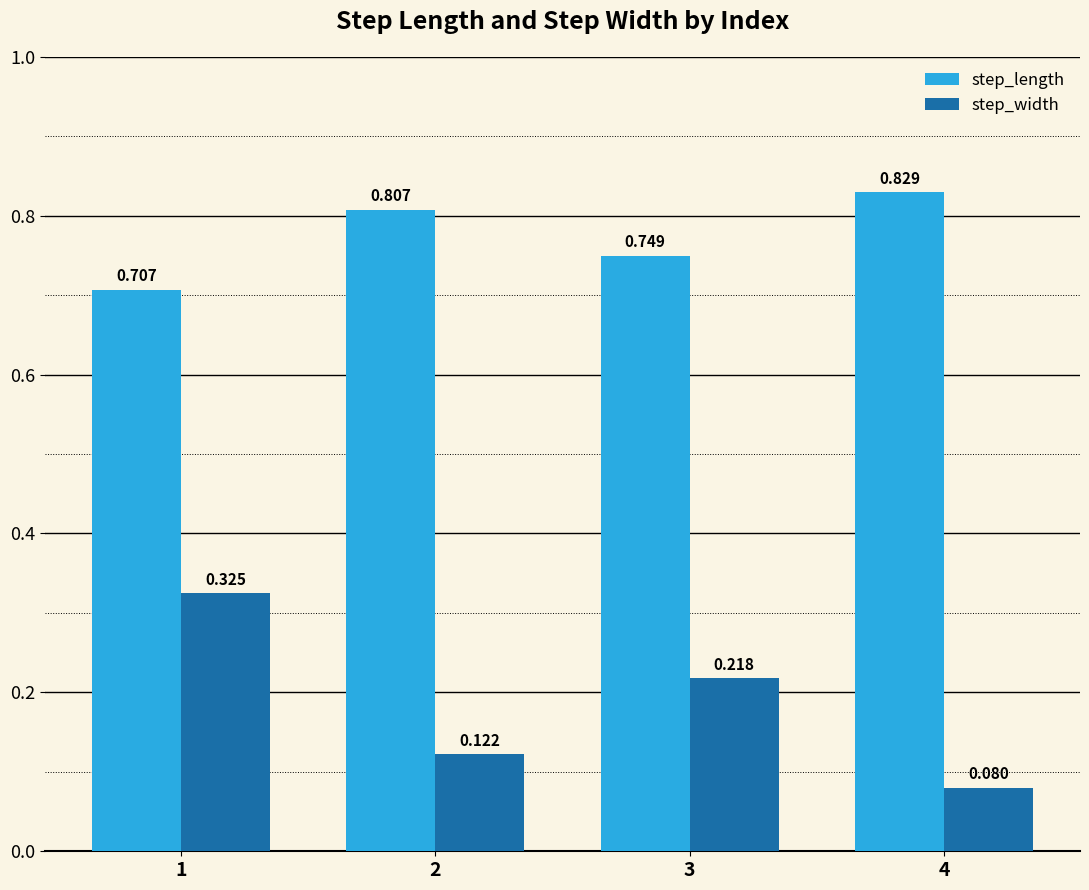

Are the bars horizontal?

No